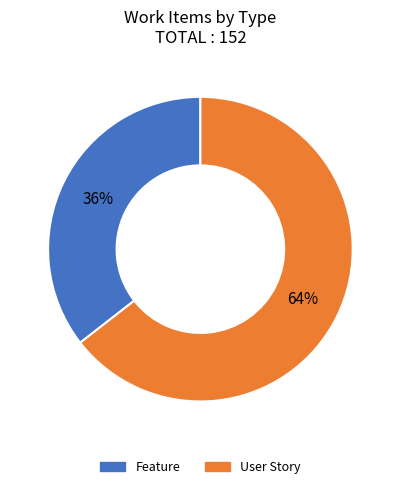

Which slice is the largest?

User Story